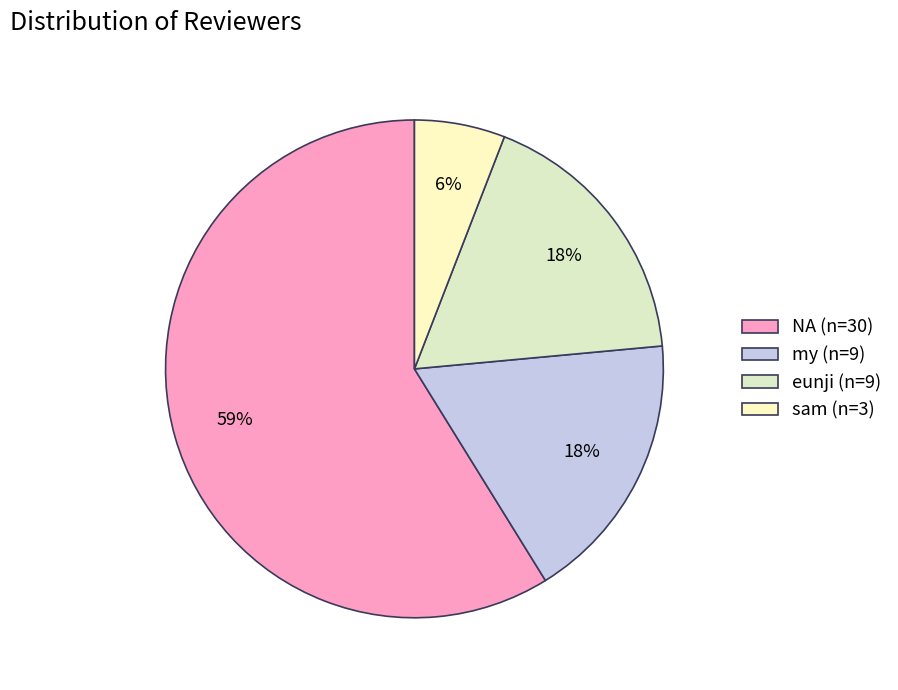

How many segments does this pie chart have?

4